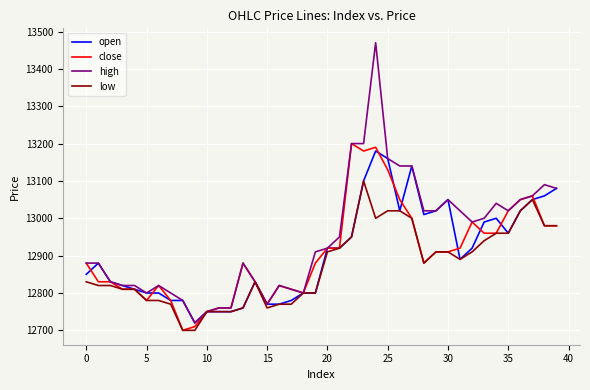

Which series has the largest total across all categories?

high